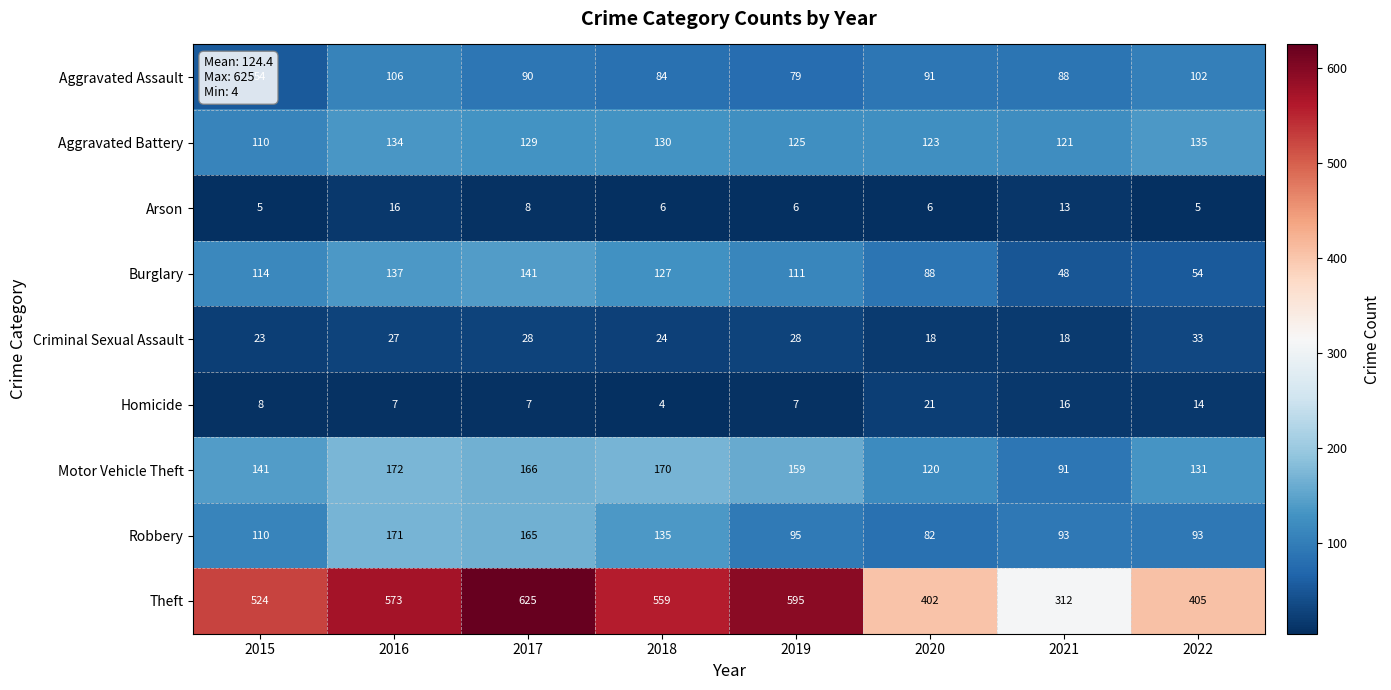

Which series has the largest total across all categories?

Theft